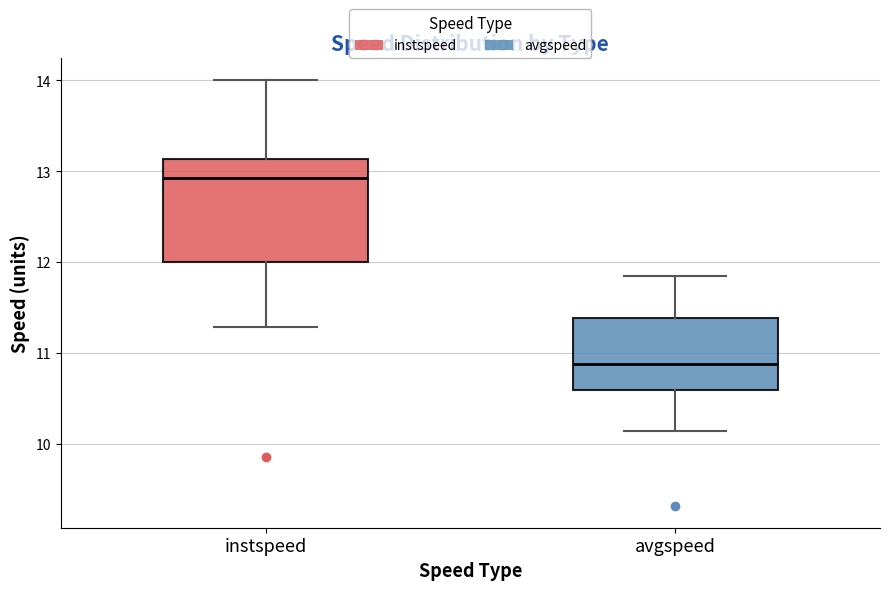

Which box has the lowest median line?

avgspeed